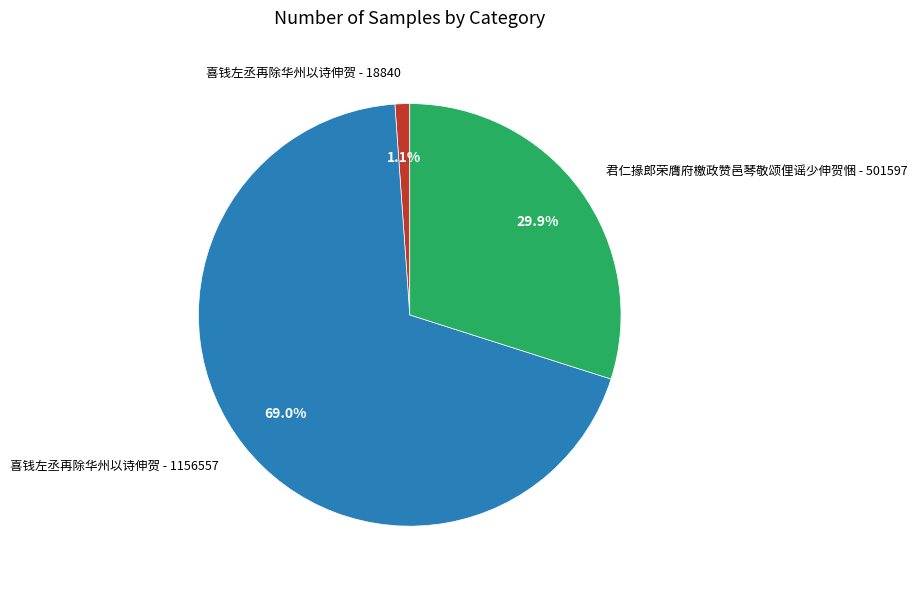

Which slice is the largest?

喜钱左丞再除华州以诗伸贺 - 1156557